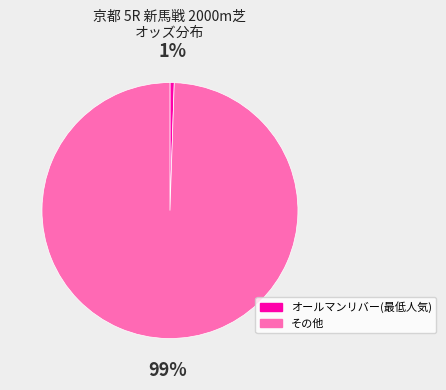

True or false: その他 accounts for 99% of the total.

True